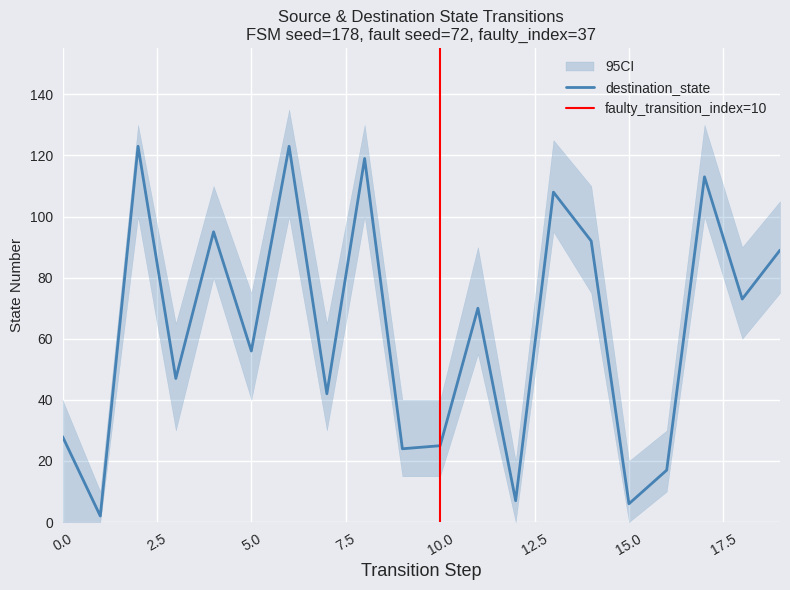

Which label corresponds to the smallest value in the chart?

1